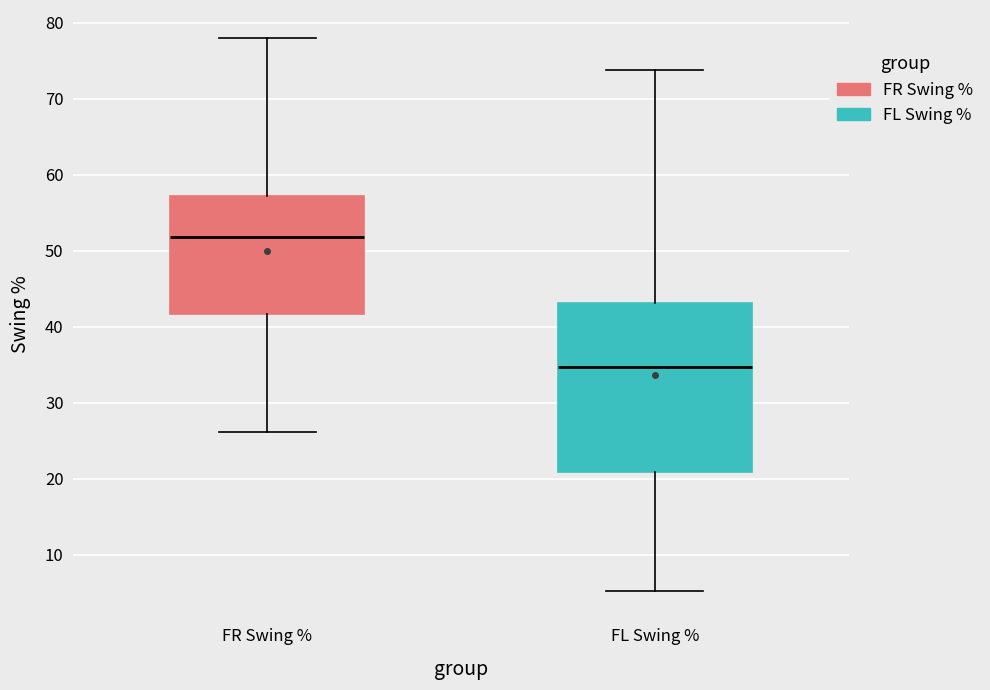

Reading left to right, read every box against the y-axis: the position of its median line, the range the box covers, and the ends of its whiskers. The values are not printed on the chart, so give them approximately, as read against the axis.

FR Swing %: median 52, box 42 to 57, whiskers 26 to 78
FL Swing %: median 35, box 21 to 43, whiskers 5 to 74